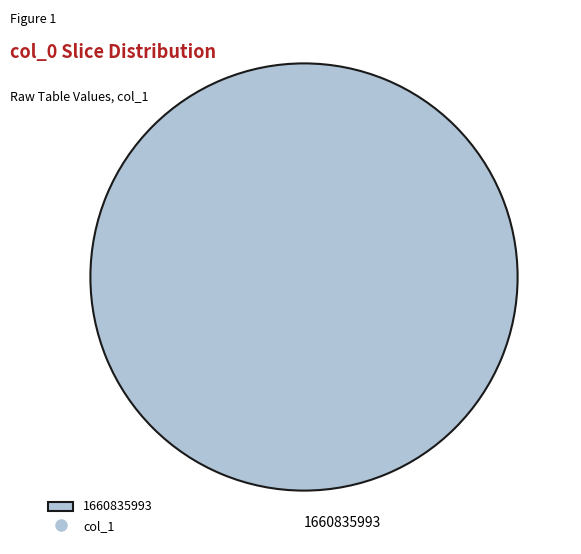

Count the number of slices in the pie.

1